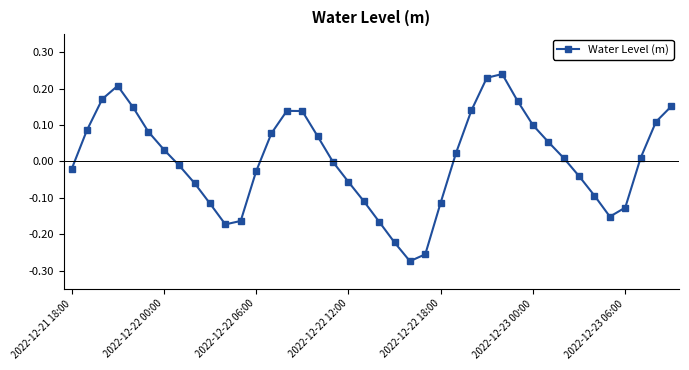

How many points are higher than both their immediate neighbors (excluding endpoints)?

3